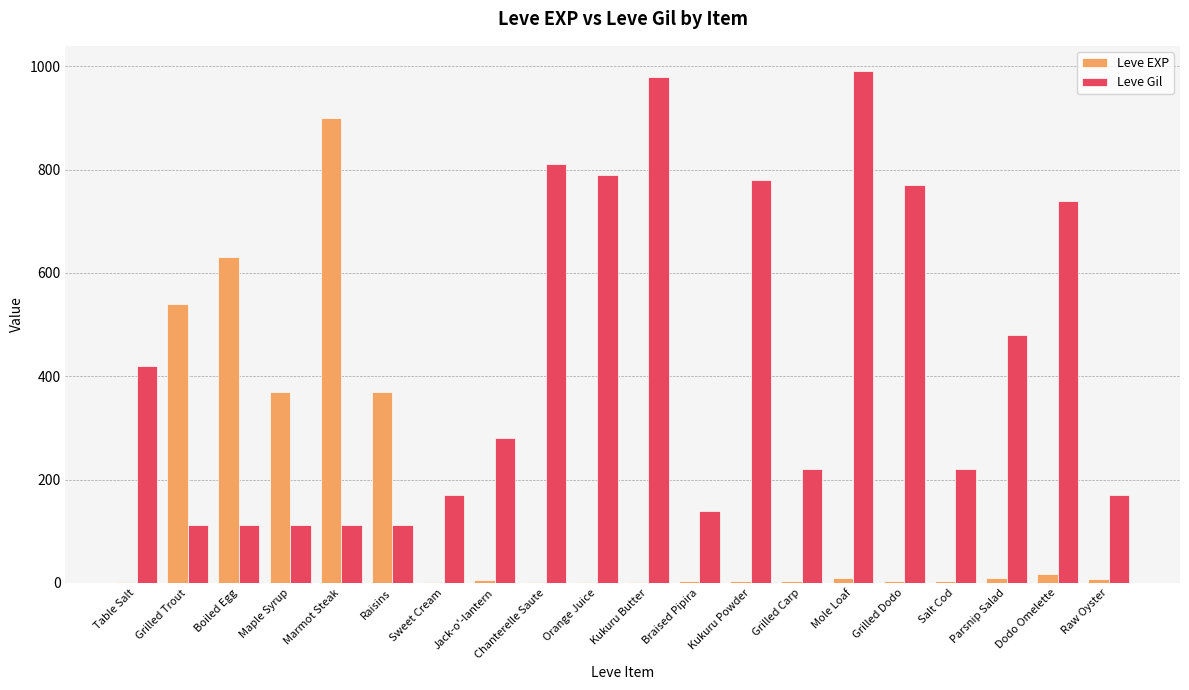

Is it true that Leve EXP equals 630 at Boiled Egg?

True